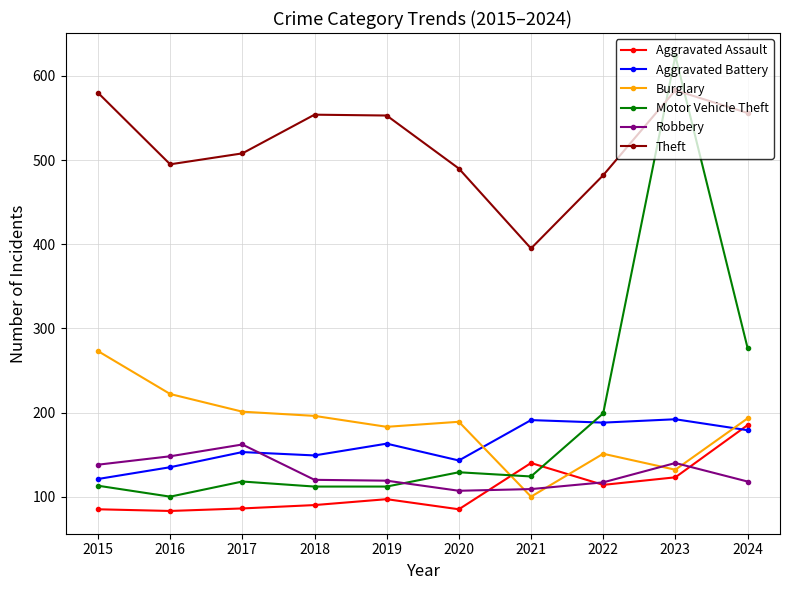

True or false: Robbery and Theft cross at least once.

False